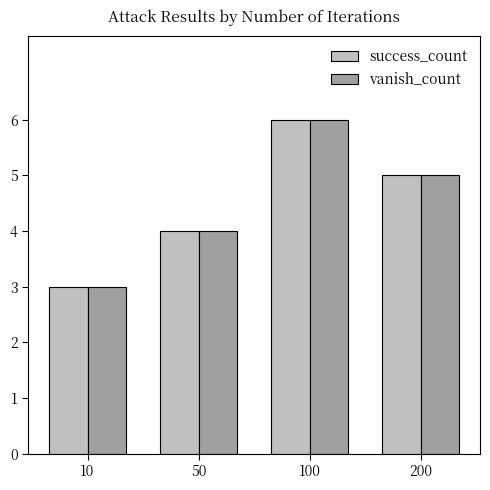

What is the lowest value of the vanish_count series?

3